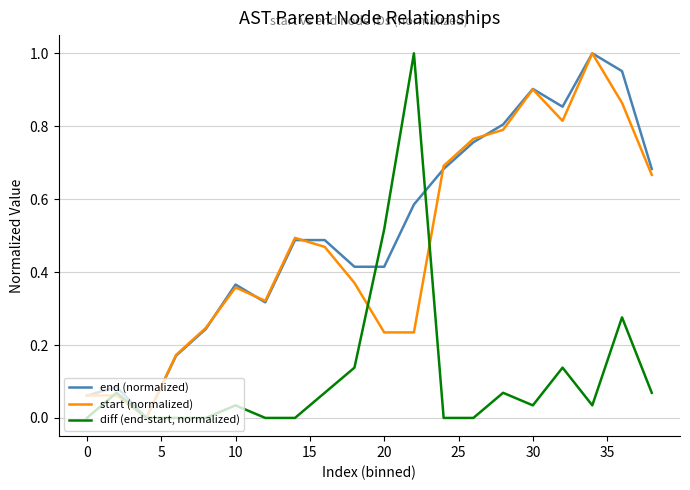

How many lines are shown in the chart?

3